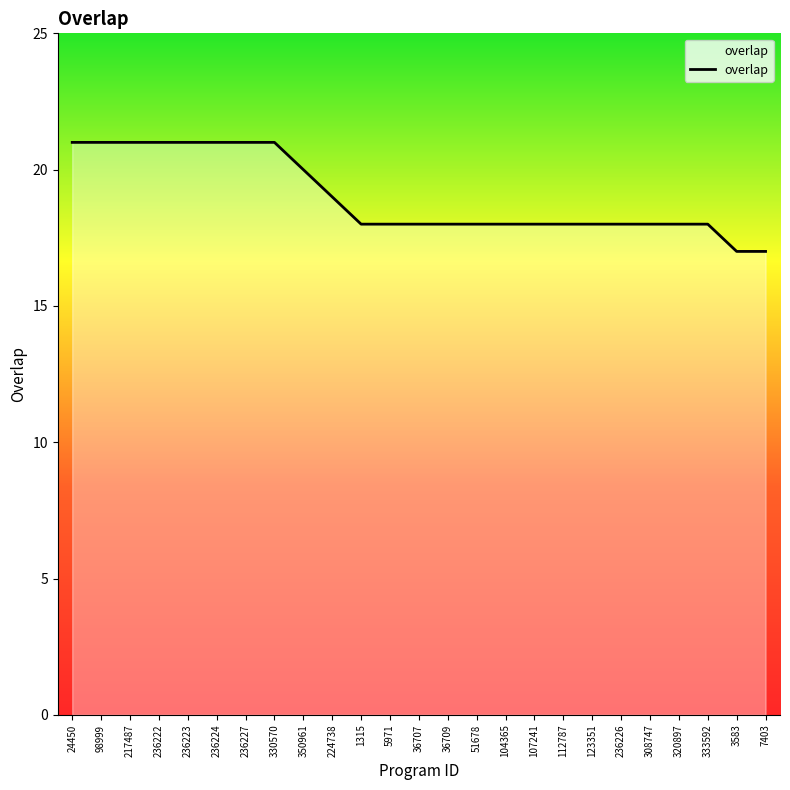

What is the approximate value at 308747?

18